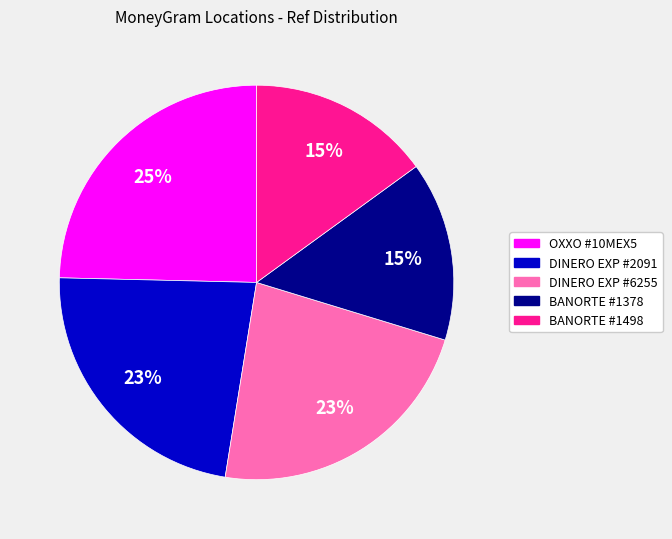

Does any single category account for the majority?

No